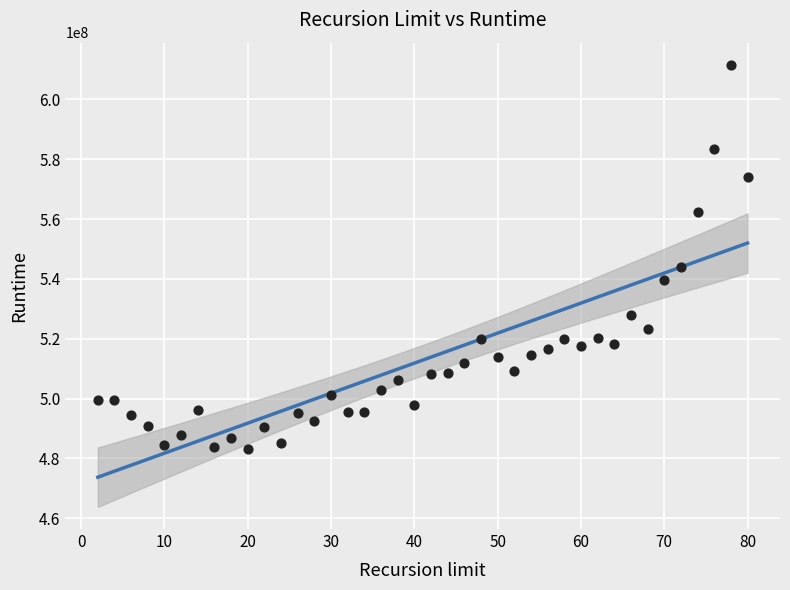

What is the range of X values (max minus min)?

78